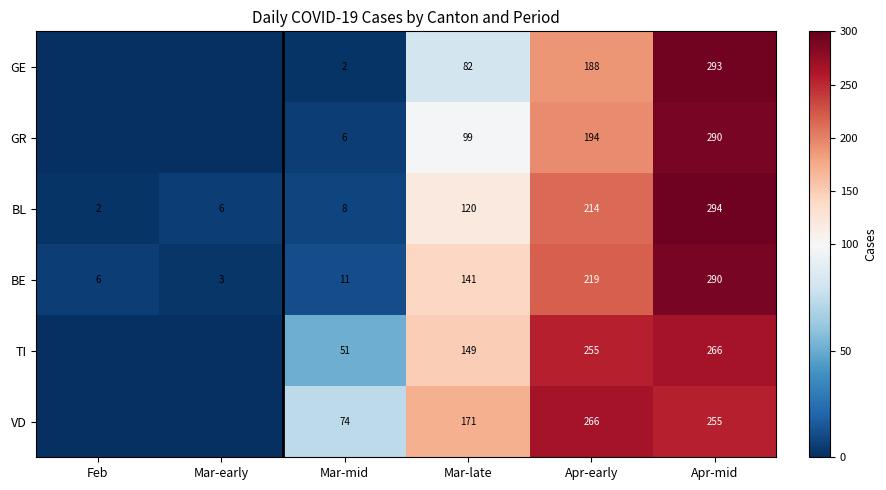

What is the average value of the BE series?

112